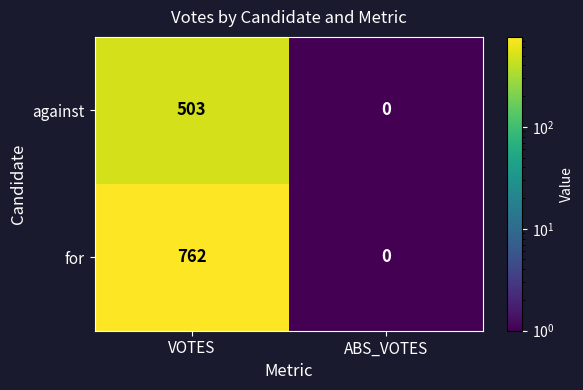

Reading left to right, extract all data points from this chart.

against: 503	0
for: 762	0